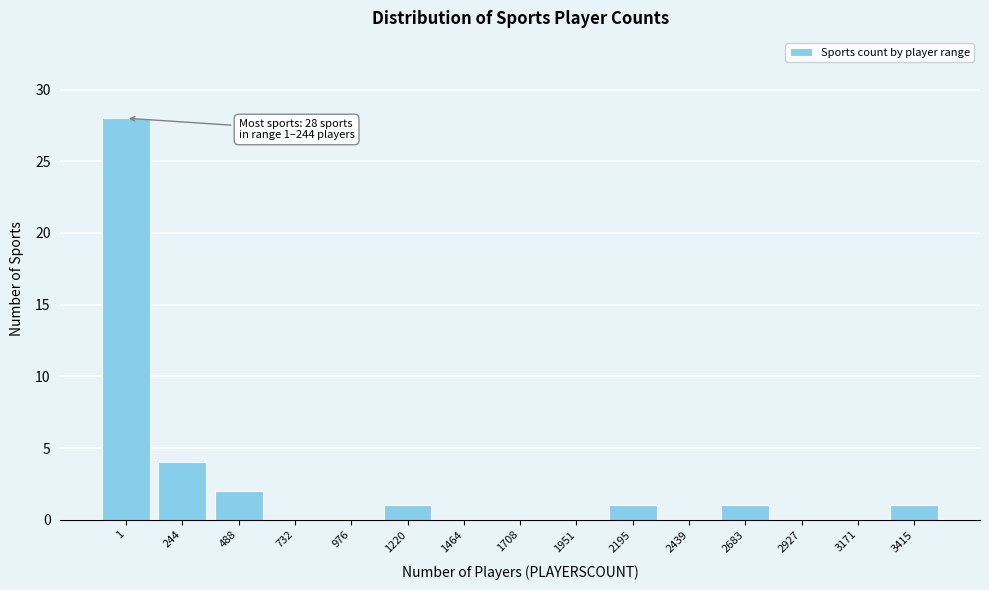

Reading left to right, what are all the values shown in this chart?

1=28	244=4	488=2	732=0	976=0	1220=1	1464=0	1708=0	1951=0	2195=1	2439=0	2683=1	2927=0	3171=0	3415=1